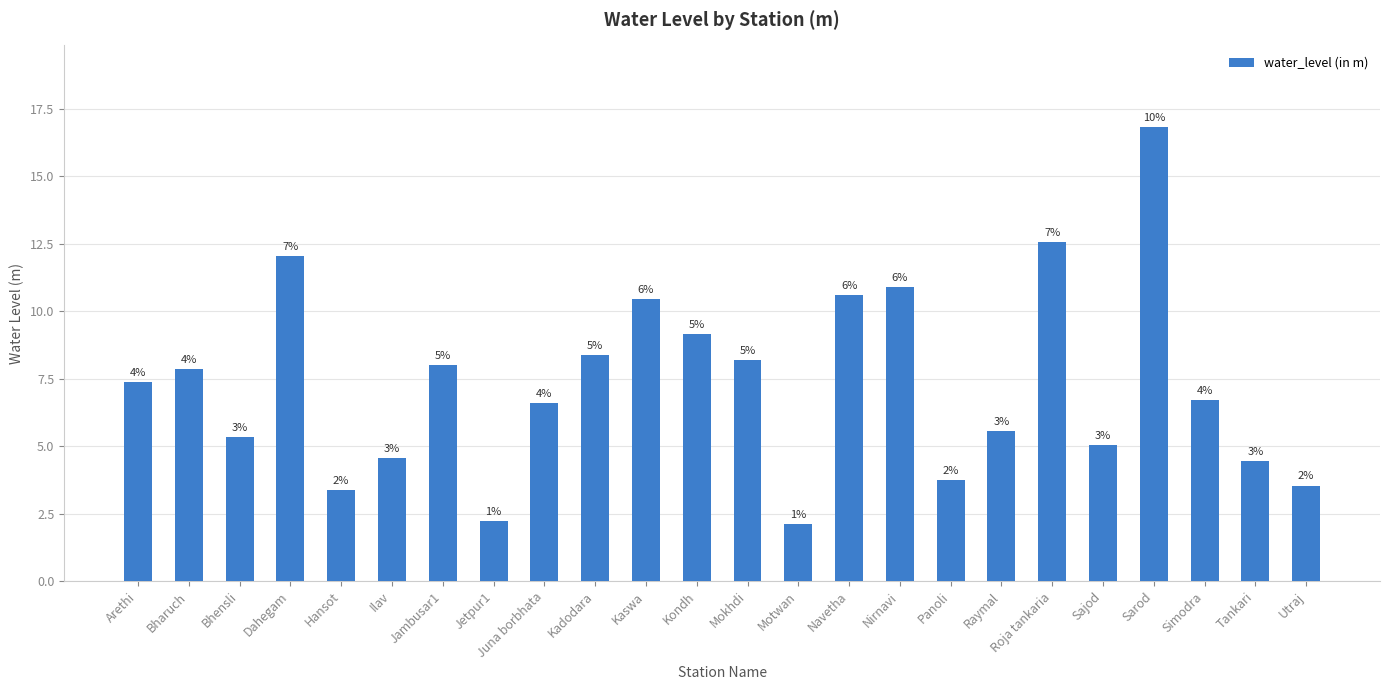

Are the bars horizontal?

No